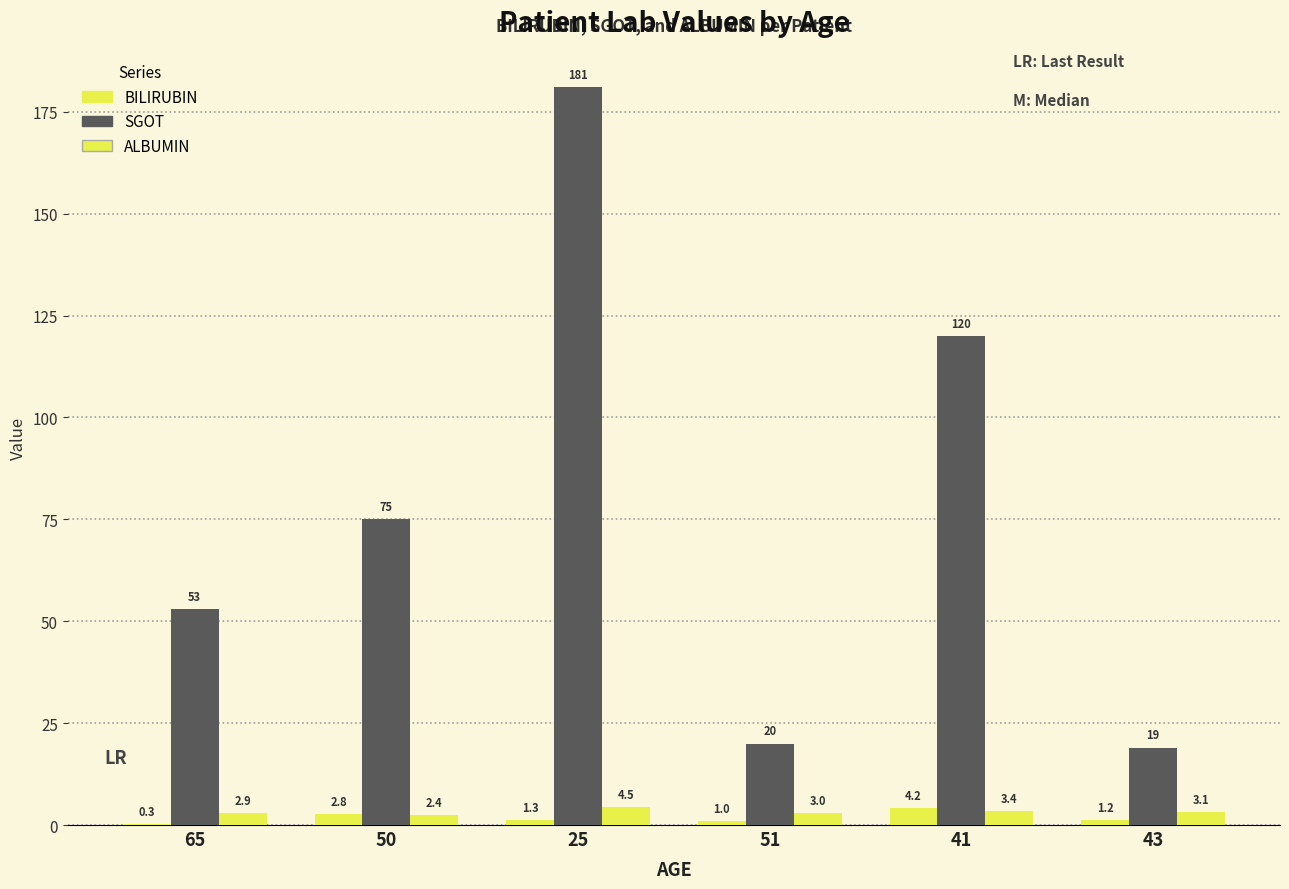

Are the bars horizontal?

No